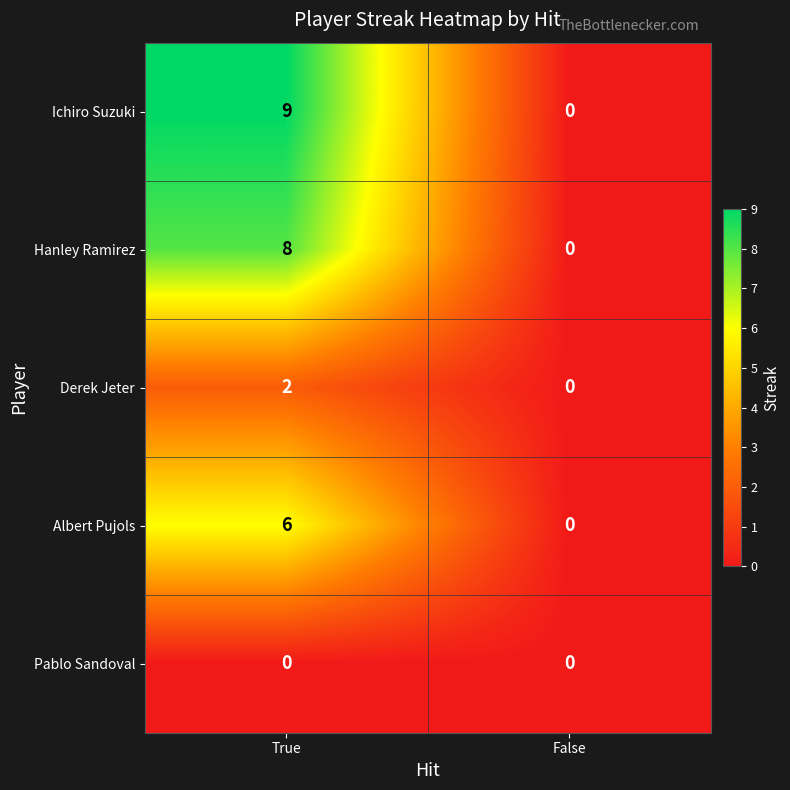

How many data points does each series have?

2